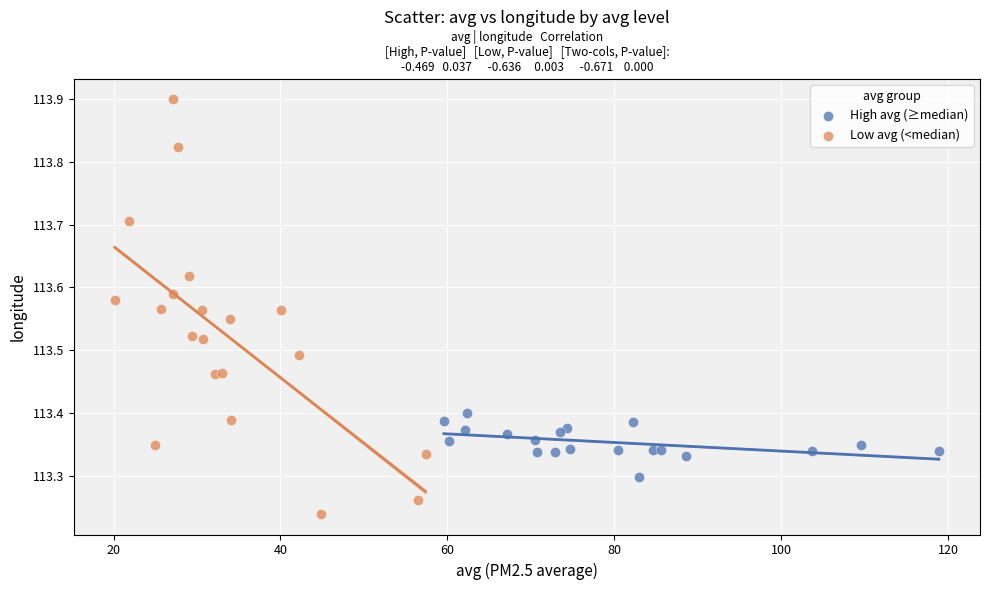

What are all the series names shown in the legend?

High avg (≥median), Low avg (<median)